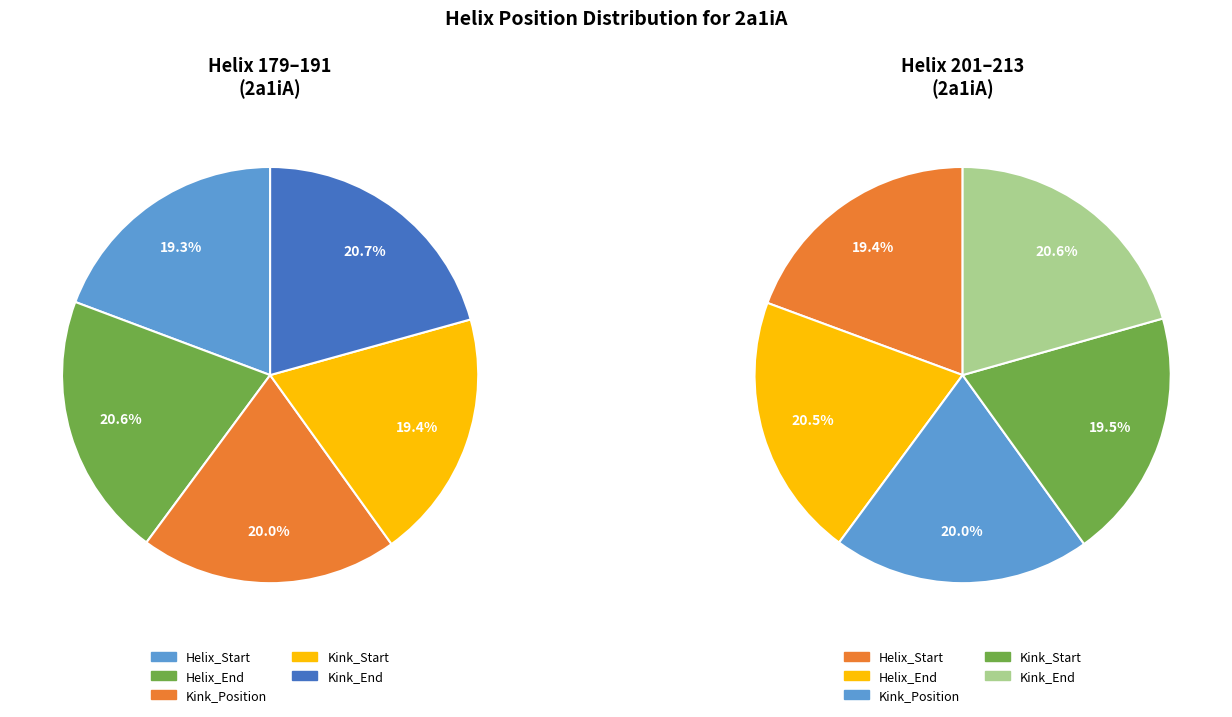

To the nearest percent, what percentage of the pie is 2?

20%